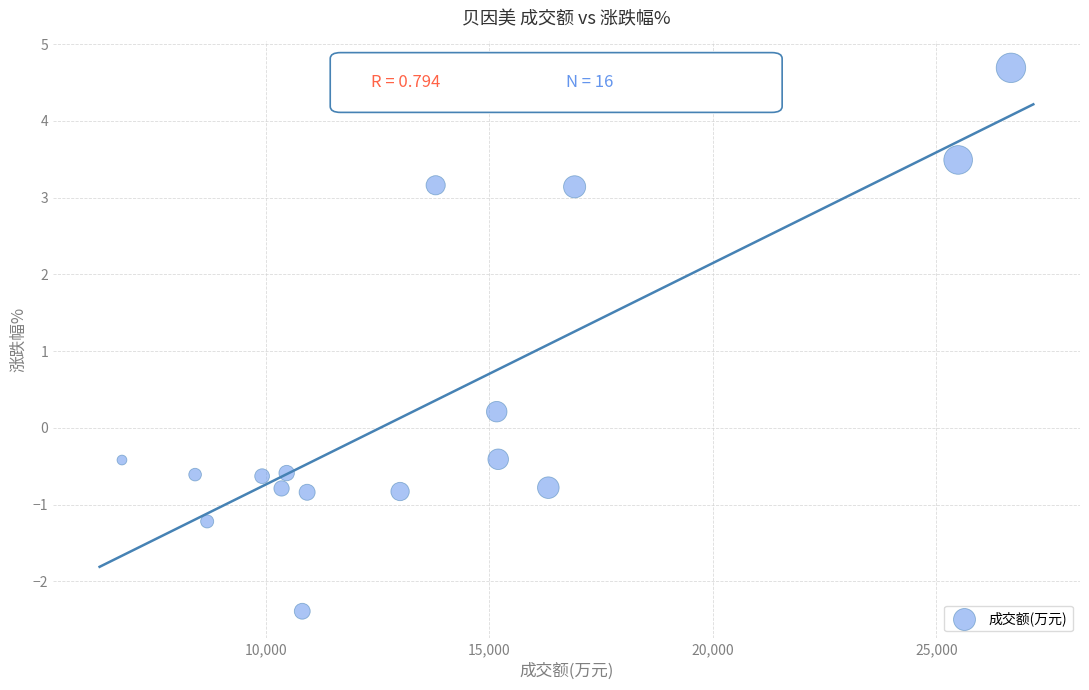

What is the range of X values (max minus min)?

19885.0